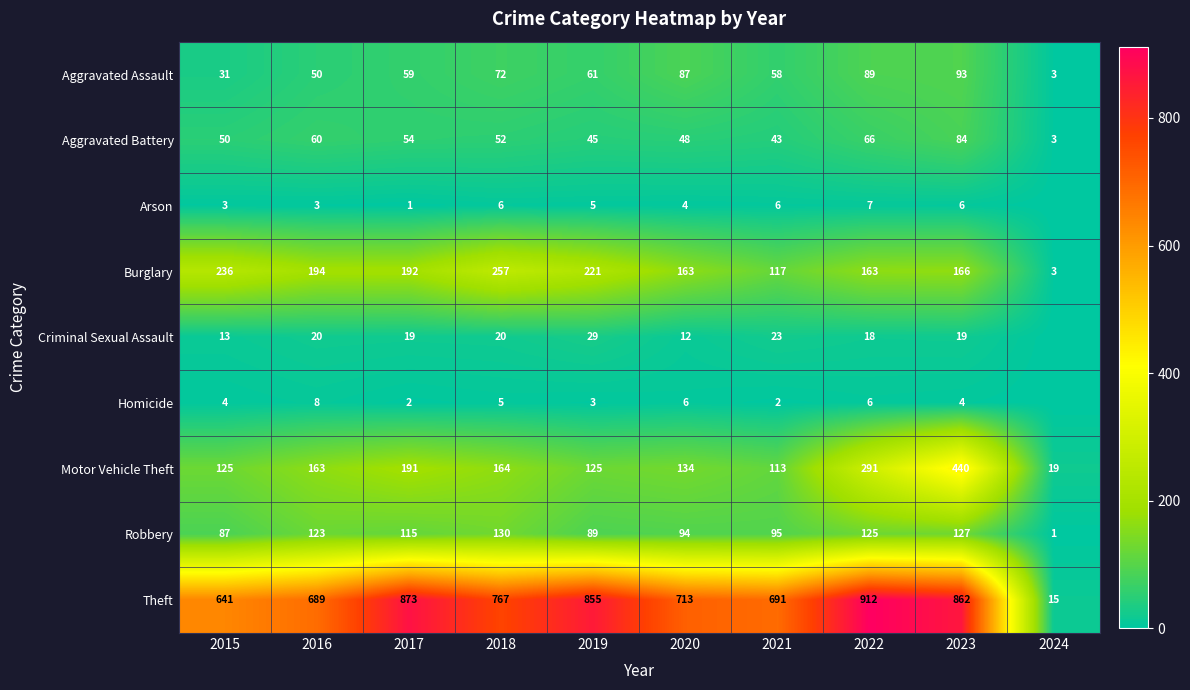

Where is Aggravated Battery nearest to the value 43?

2021